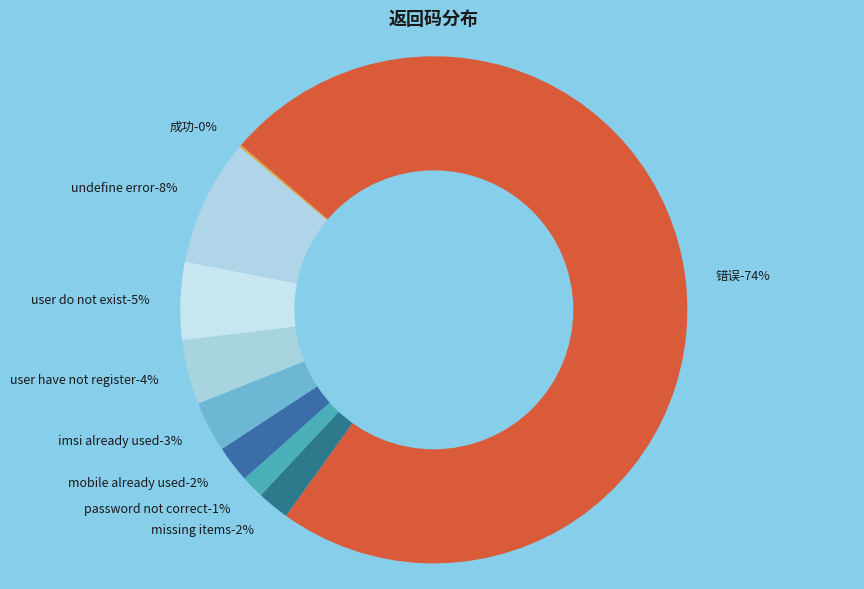

Rank the categories by value from lowest to highest.

成功, password not correct, missing items, mobile already used, imsi already used, user have not register, user do not exist, undefine error, 错误